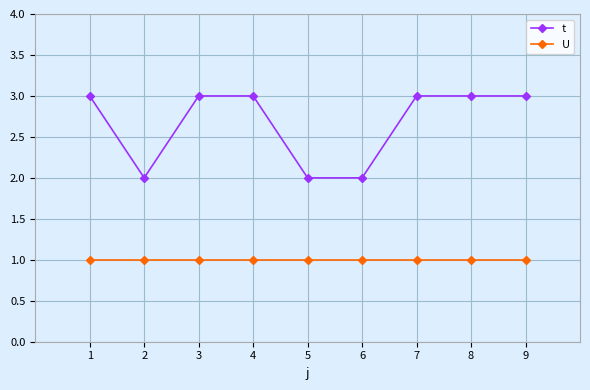

Count the number of categories in the chart.

9